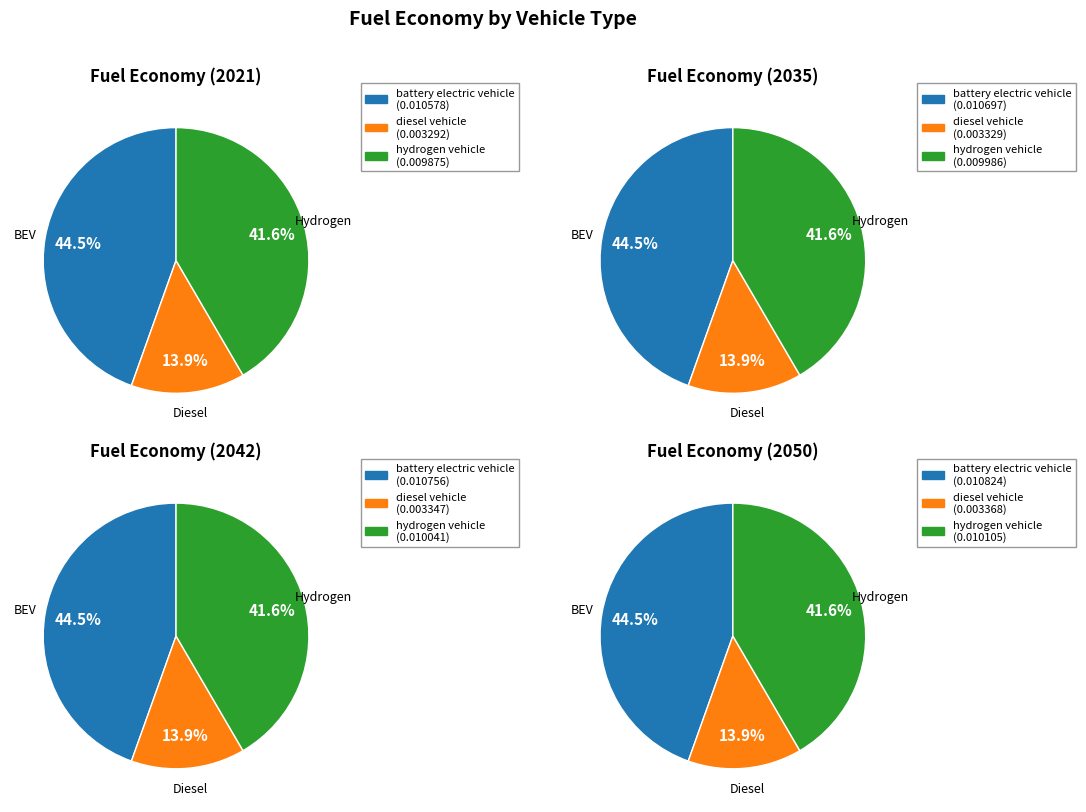

To the nearest percent, what percentage of the pie is values_2021?

45%